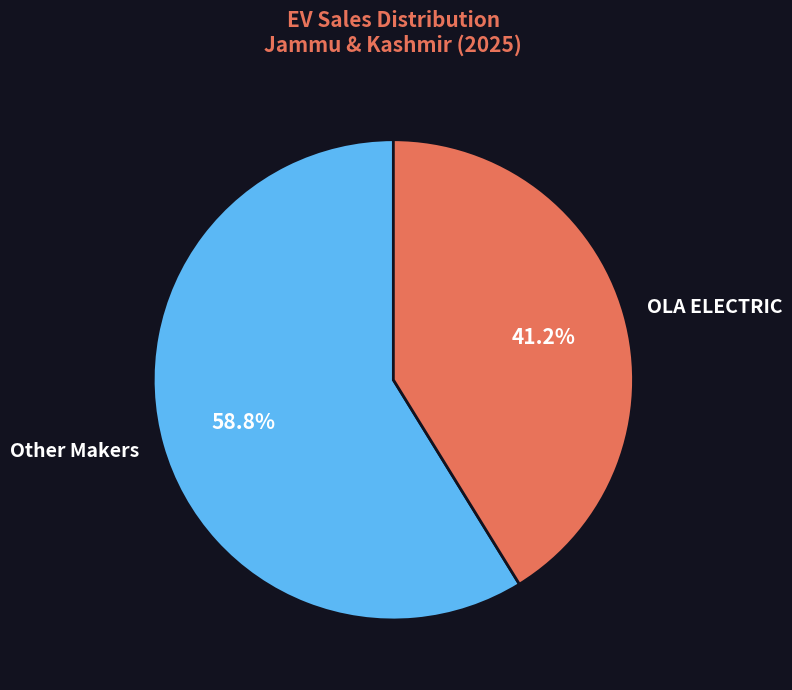

How many segments does this pie chart have?

2